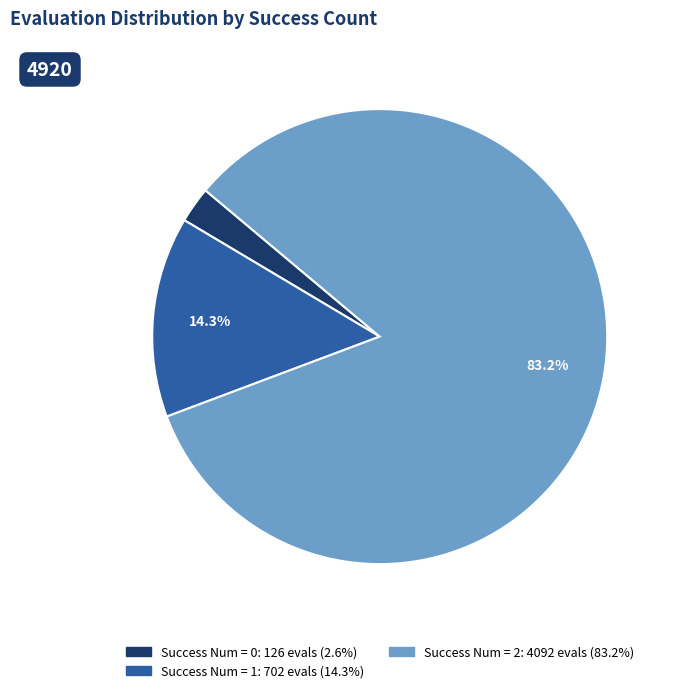

Is there a majority slice in this chart?

Yes